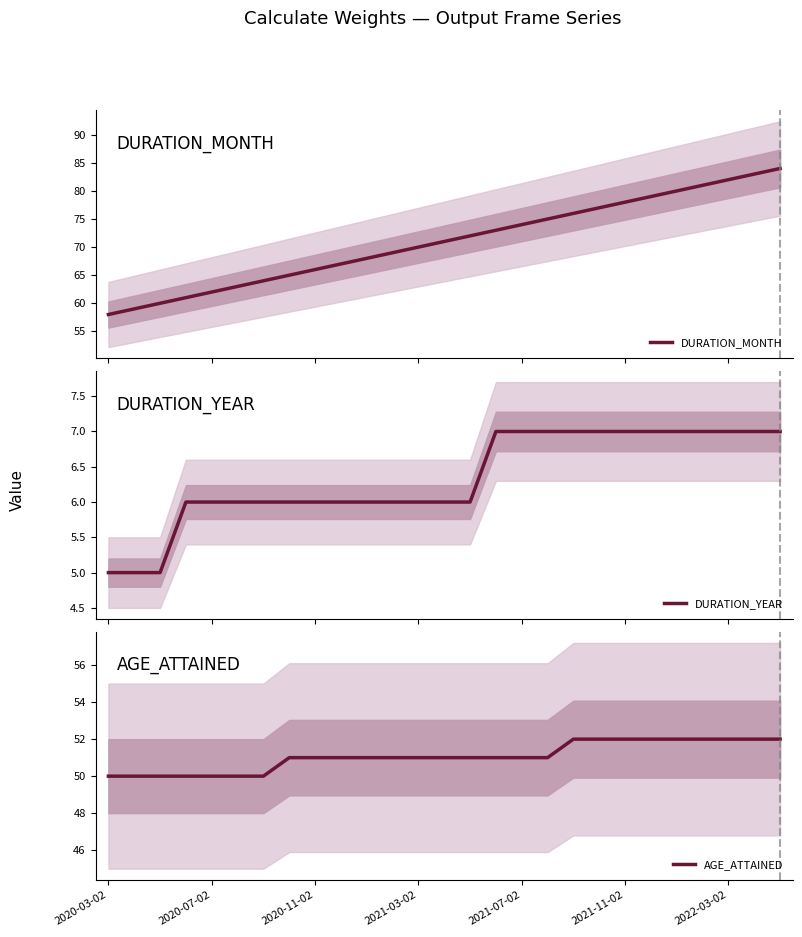

The value of DURATION_YEAR at 2022-03-02 is 3. True or false?

False